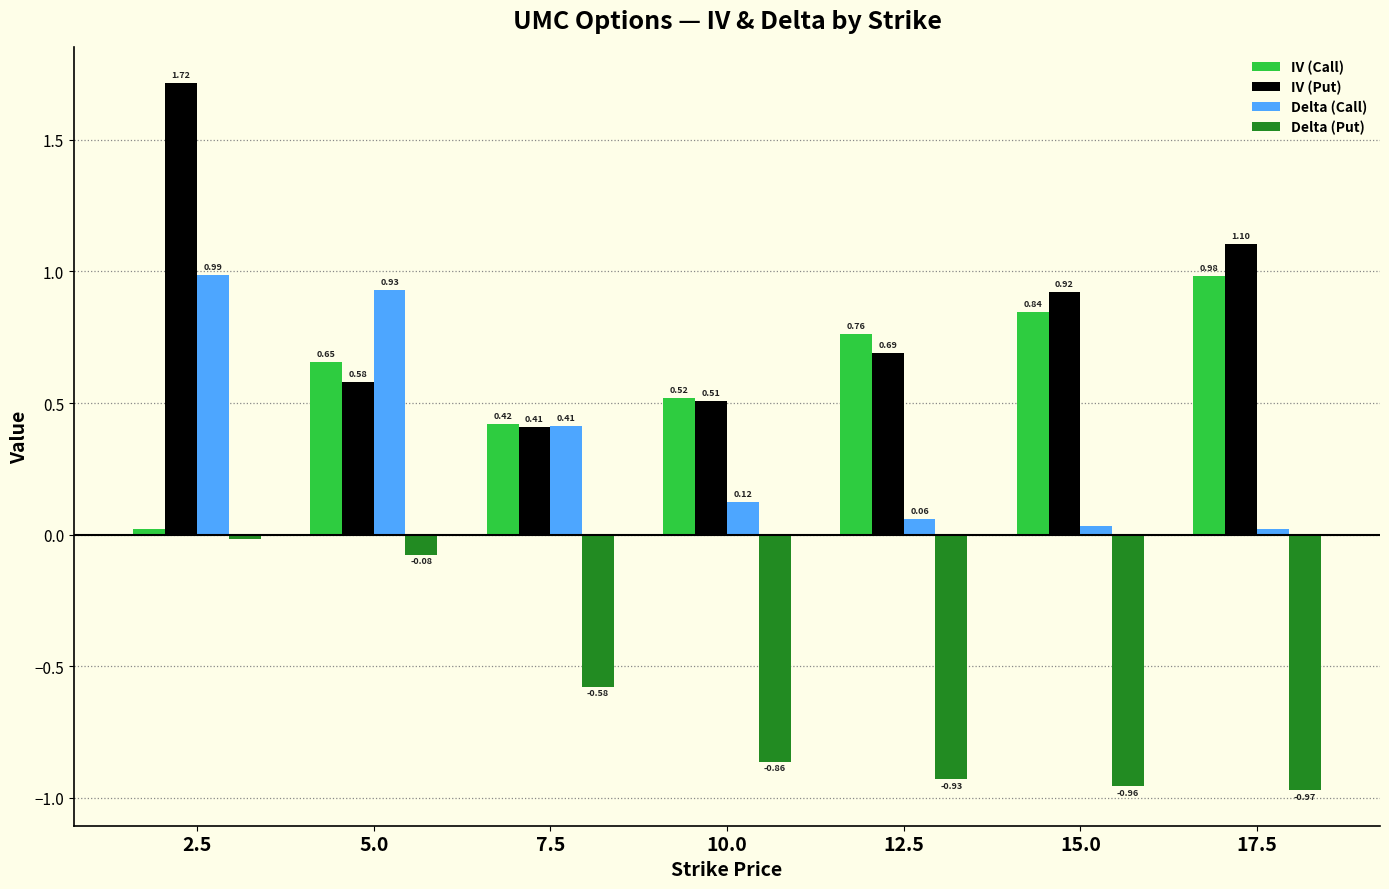

Count the number of categories in the chart.

7